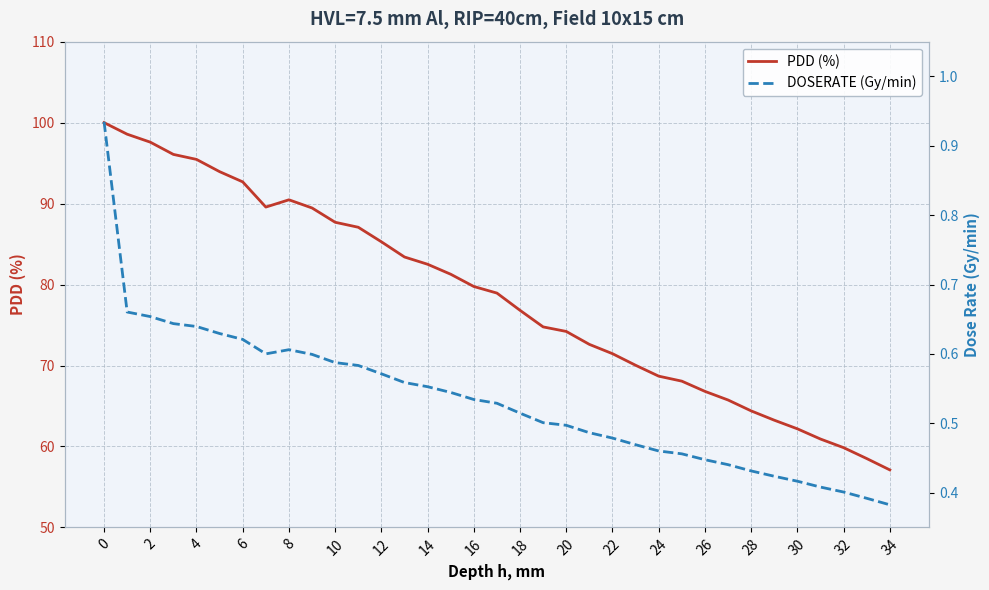

True or false: DOSERATE (Gy/min) and PDD (%) cross at least once.

False